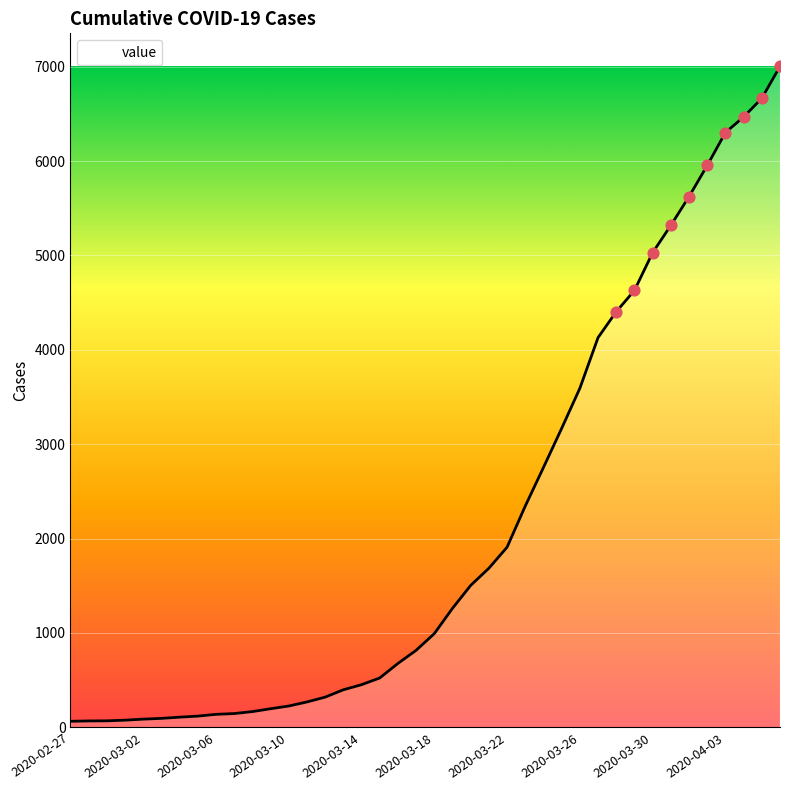

What is the difference between the maximum and minimum values?

6940